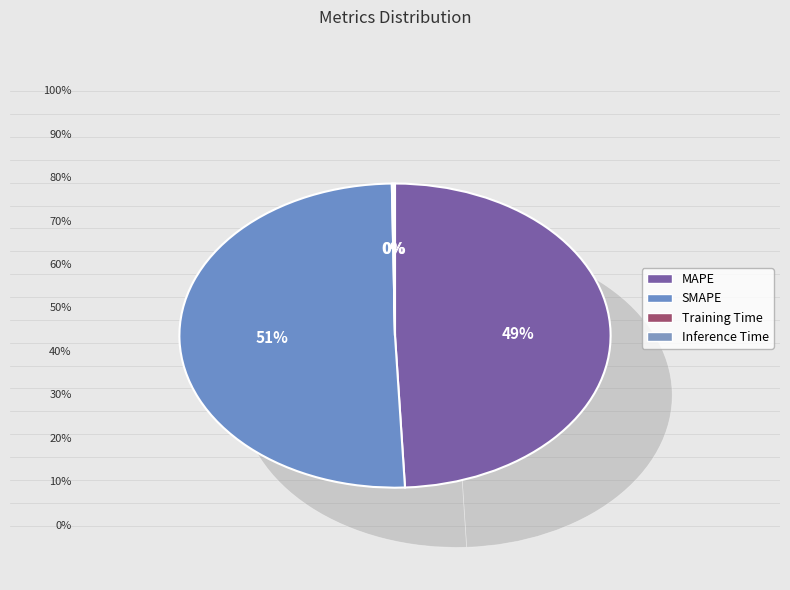

Does Inference Time account for over 50% of the chart?

No